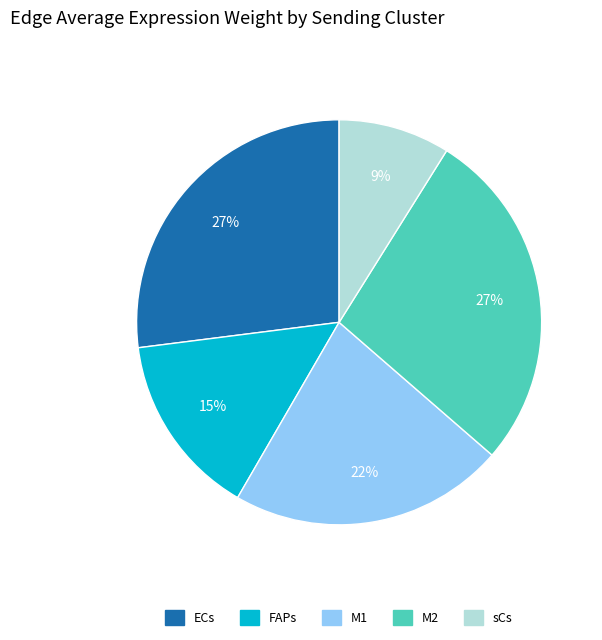

Combined, do M1 and sCs account for over 50%?

No